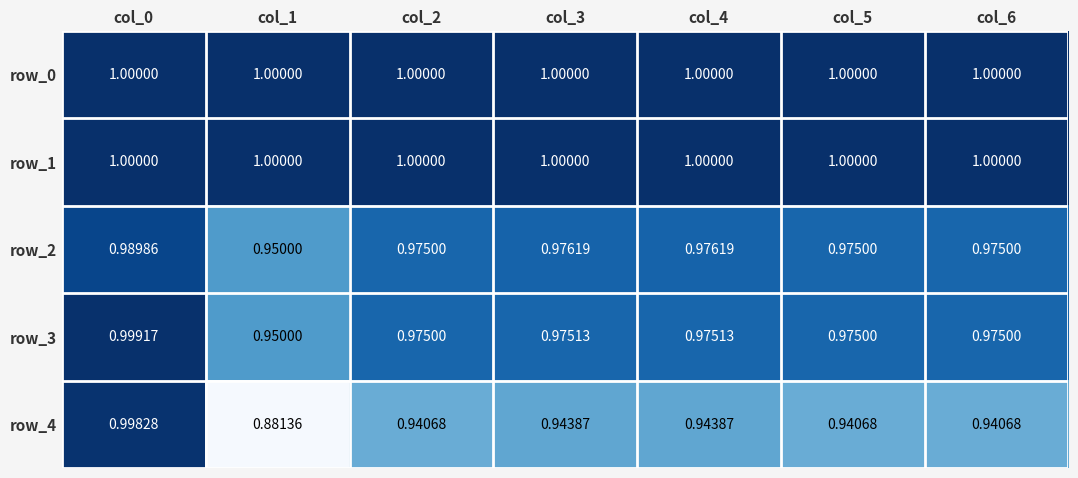

The row_2 series shows 0.3 at col_2. True or false?

False